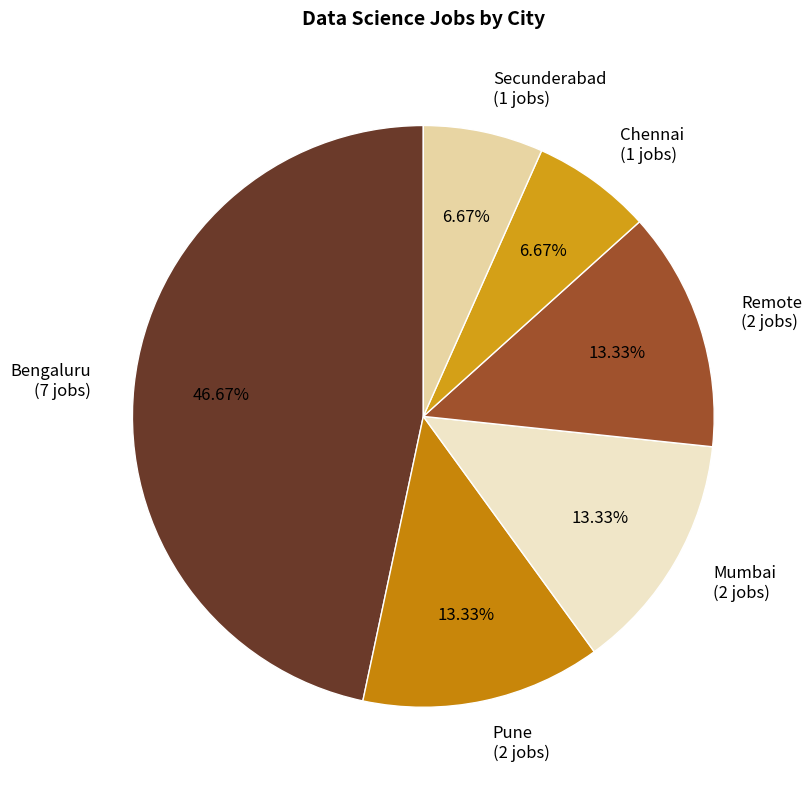

True or false: Remote accounts for 13% of the total.

True